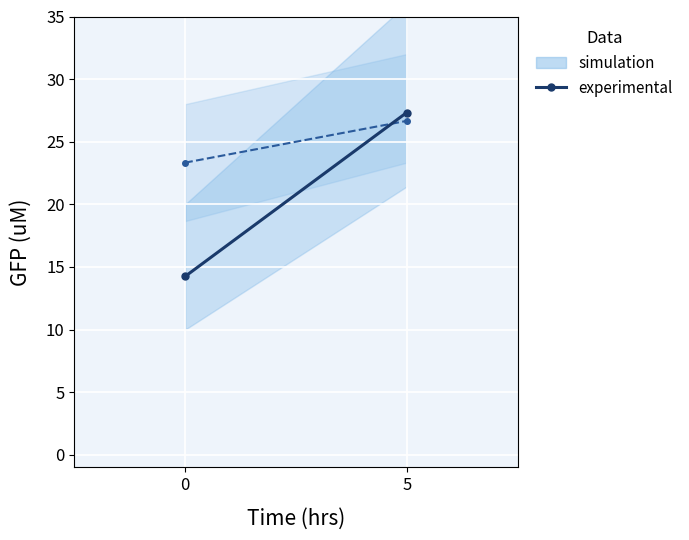

What is the value of the 2nd point from the left?

27.3